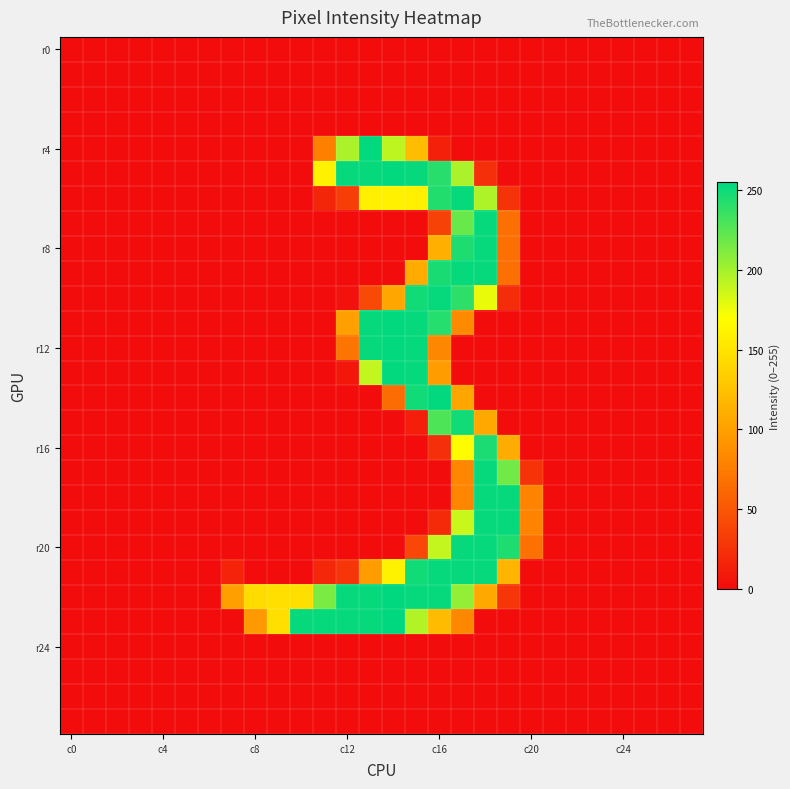

Which label corresponds to the largest value in the chart?

14